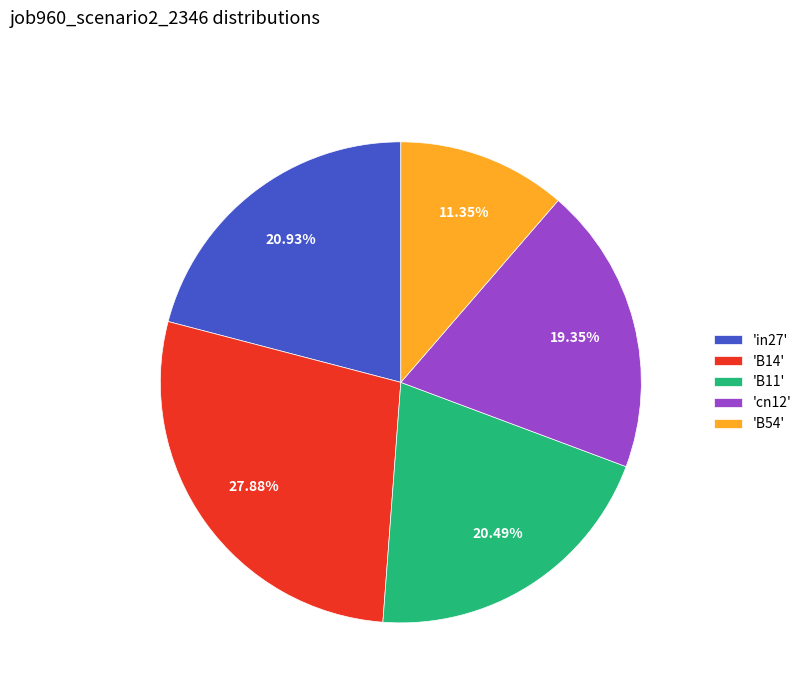

Combined, do 'in27' and 'B54' account for over 50%?

No